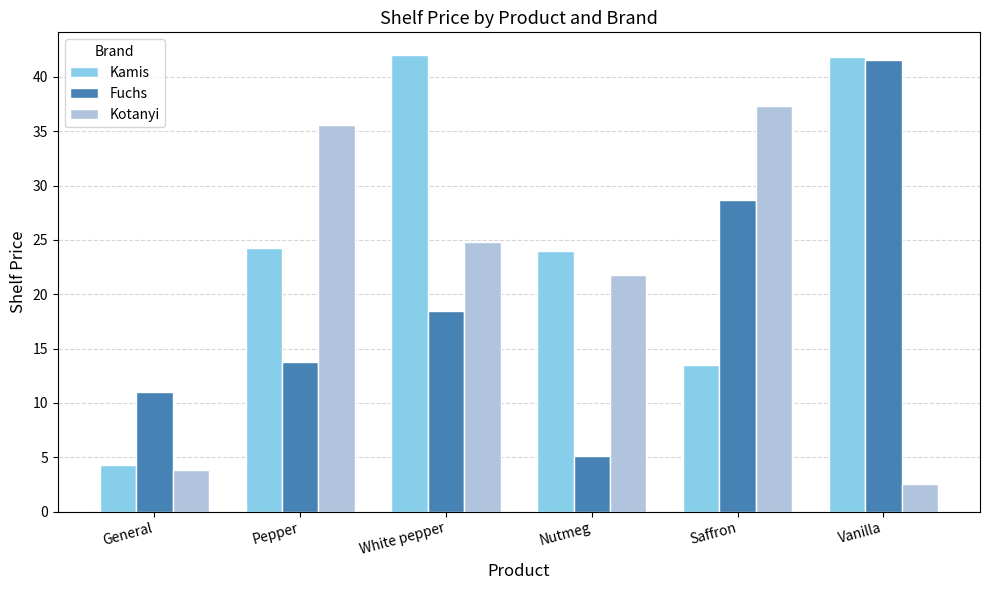

Rank the categories by Kotanyi value from lowest to highest.

Vanilla, General, Nutmeg, White pepper, Pepper, Saffron